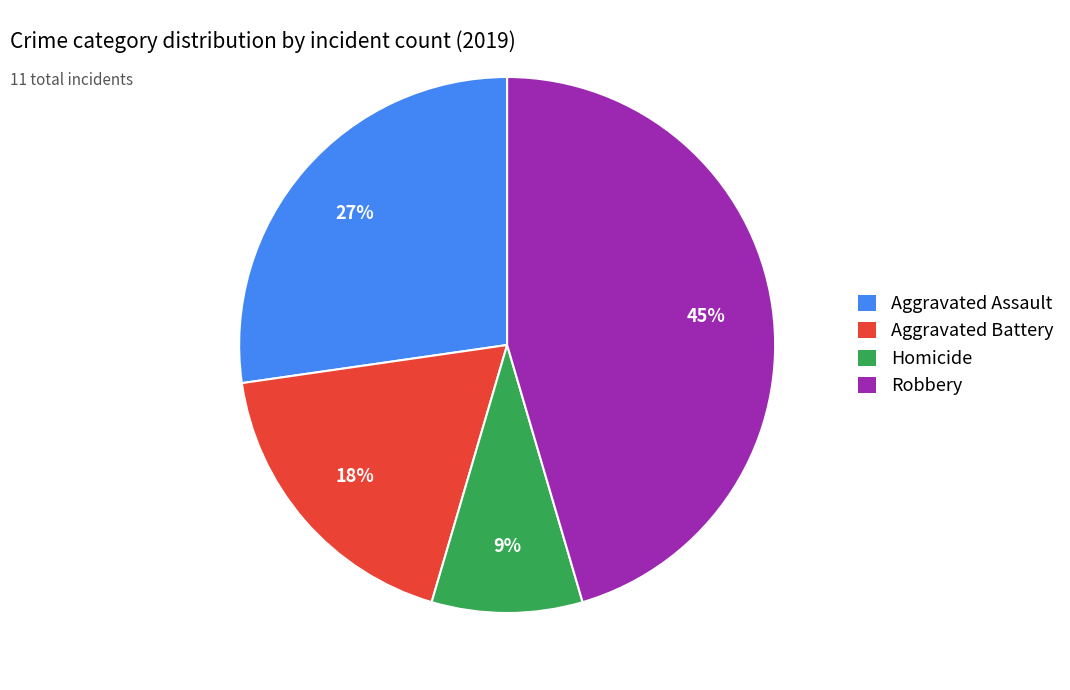

Which has a higher value, Aggravated Battery or Homicide?

Aggravated Battery